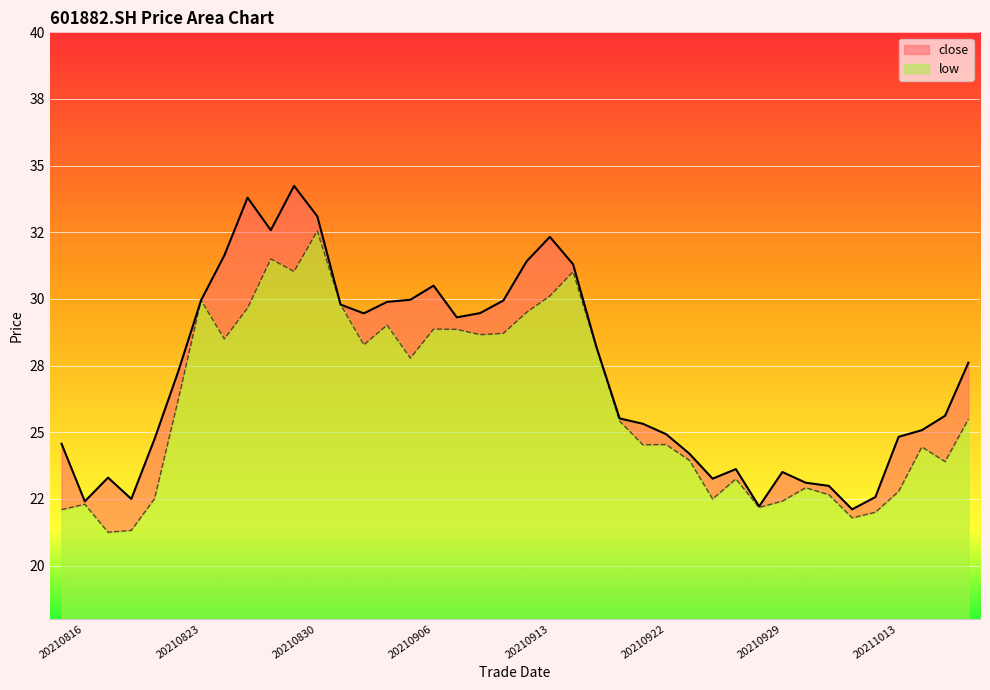

How many values in the low series exceed 25?

21